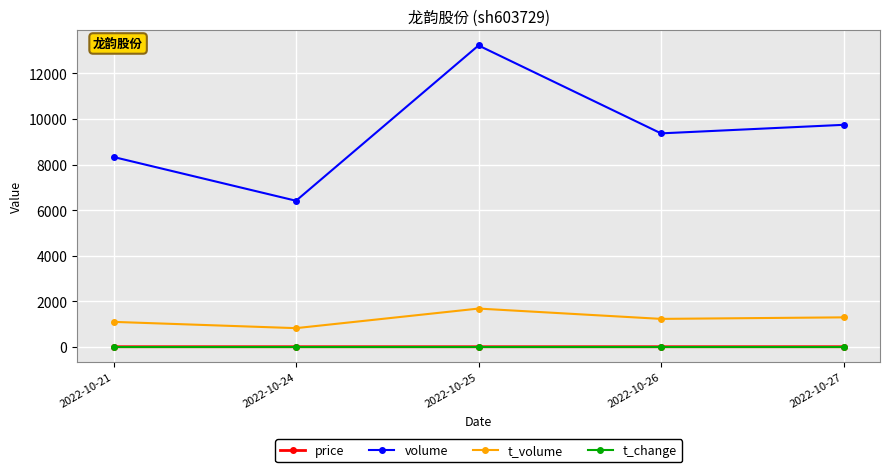

Does the chart have visible grid lines?

Yes